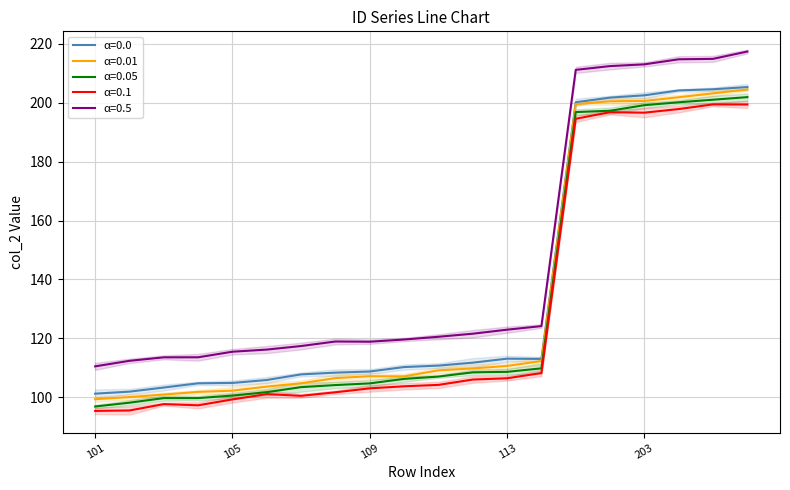

What is the lowest value of the α=0.01 series?

99.4